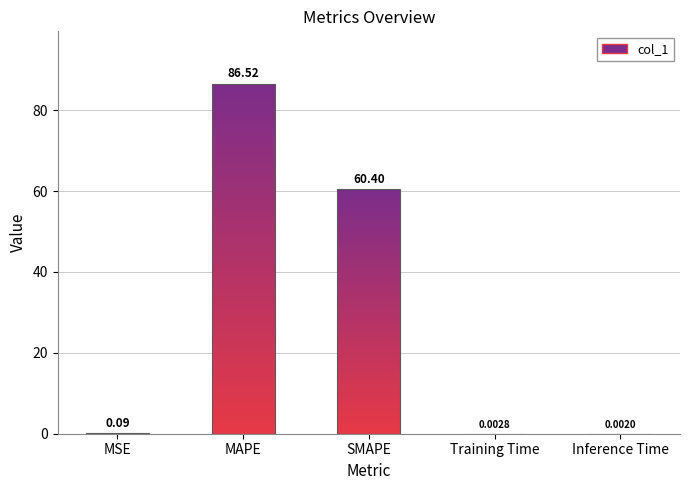

What is the difference between the maximum and minimum values?

86.5